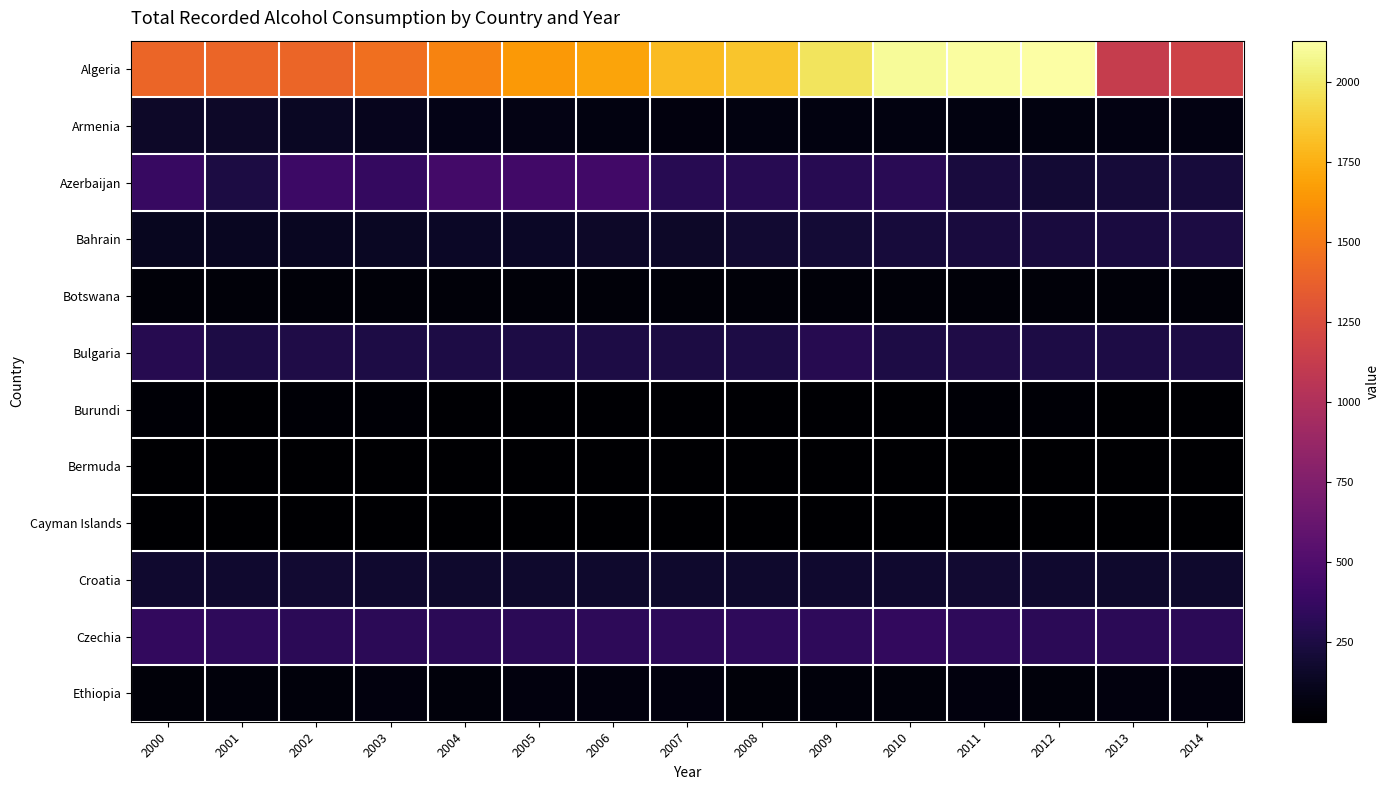

How many data points does each series have?

15